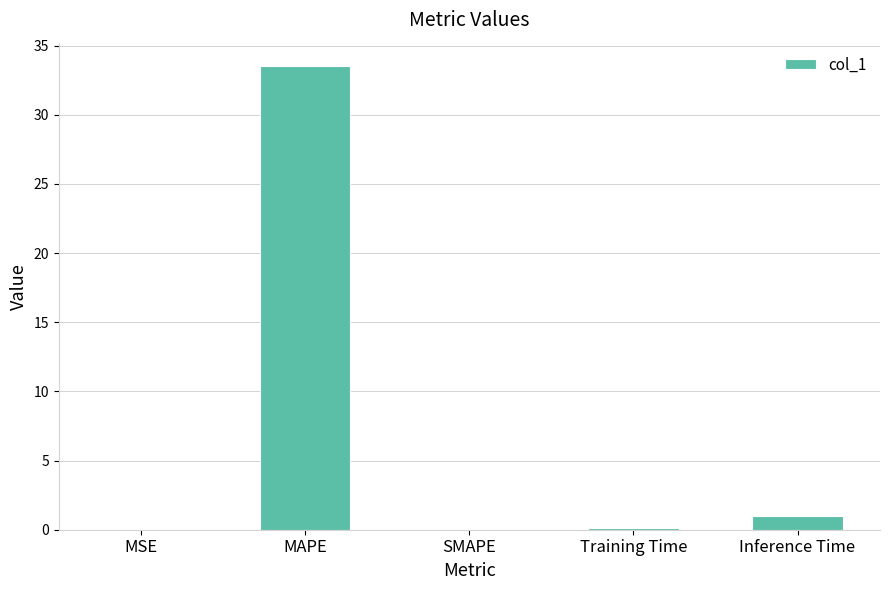

Which label corresponds to the largest value in the chart?

MAPE